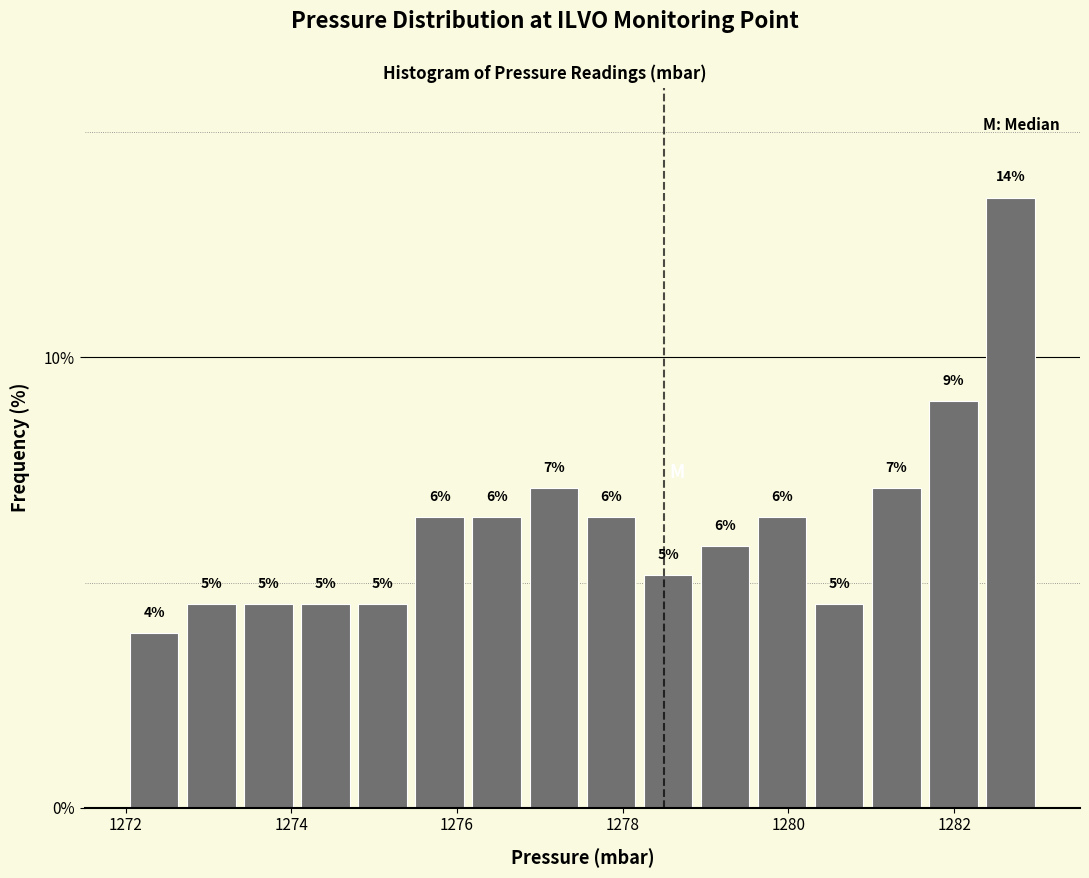

Read against the x-axis, roughly where is the centre of the tallest bar?

1282.6